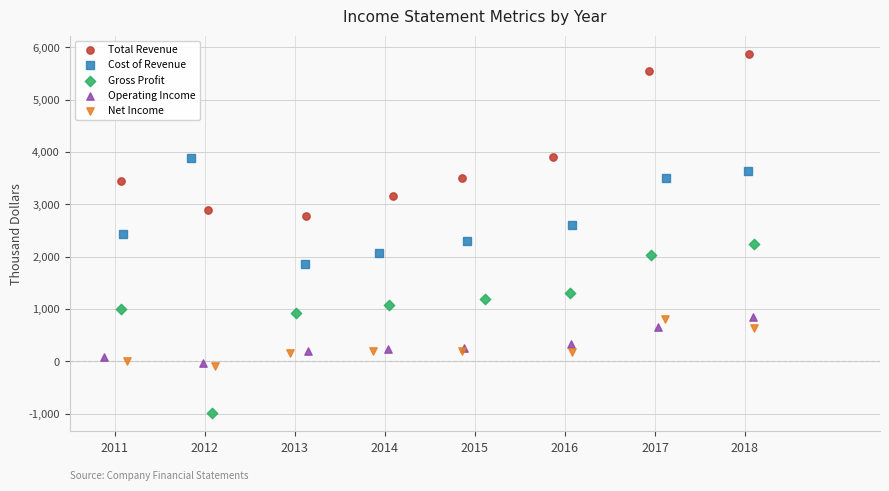

What are all the series names shown in the legend?

Total Revenue, Cost of Revenue, Gross Profit, Operating Income, Net Income